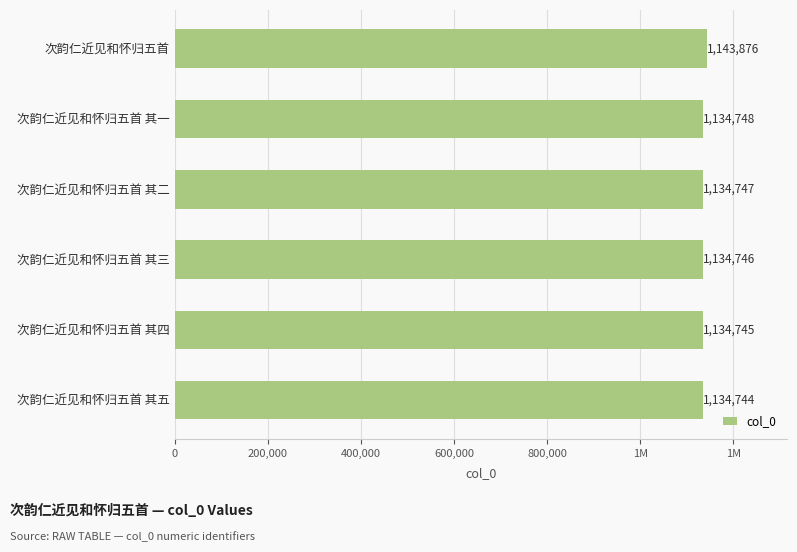

Are the bars horizontal?

Yes